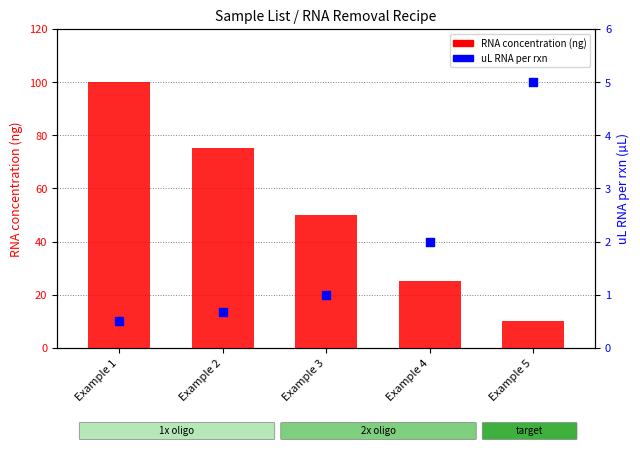

Which series reaches the minimum Y coordinate?

uL RNA per rxn